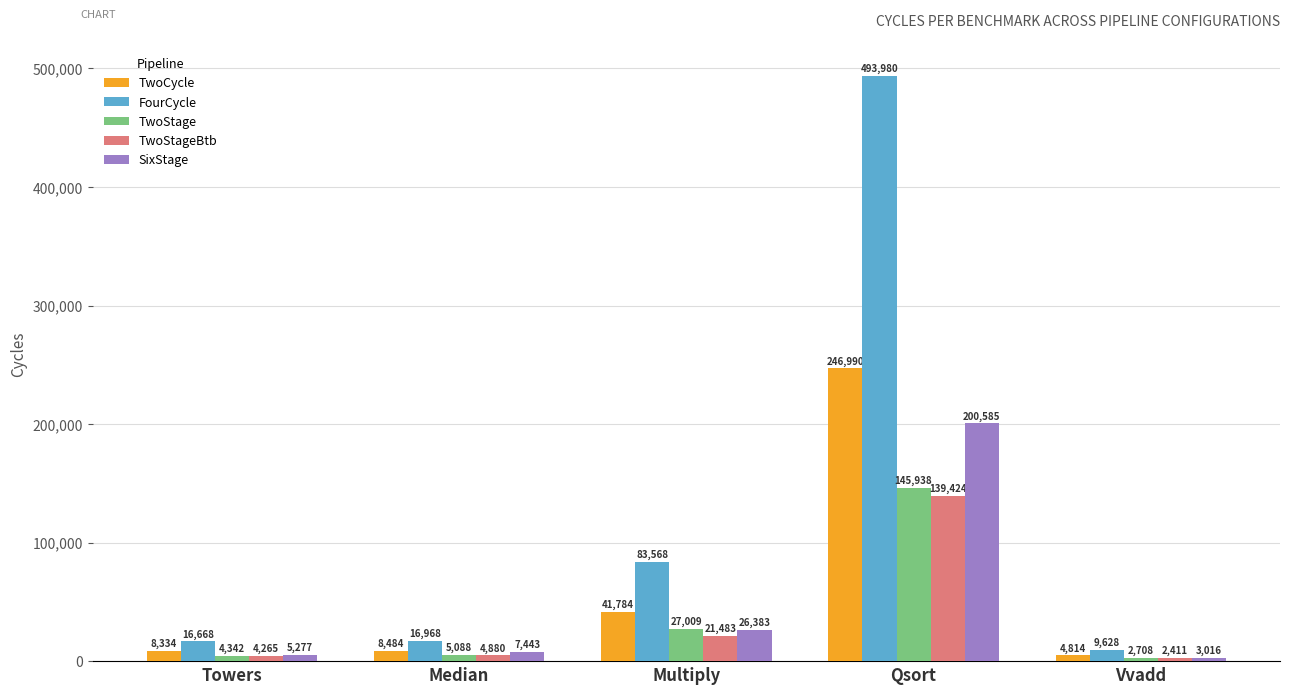

Is it true that SixStage equals 7443 at Median?

True